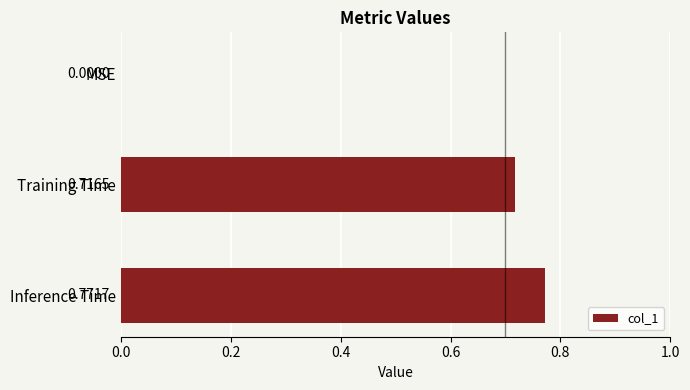

At which label is the value closest to 0?

MSE